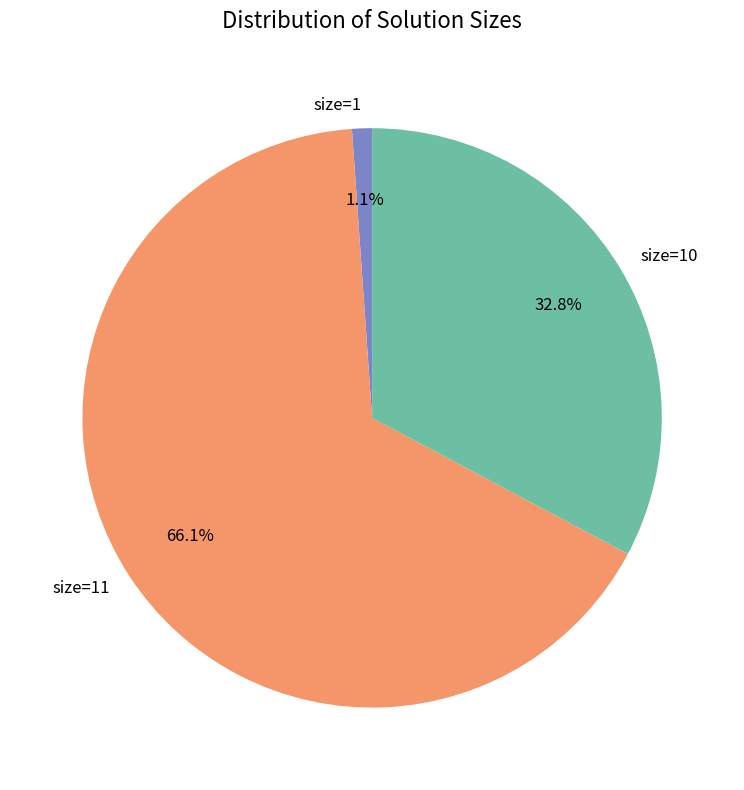

To the nearest percent, what is the difference between the largest and smallest slice percentages?

65%